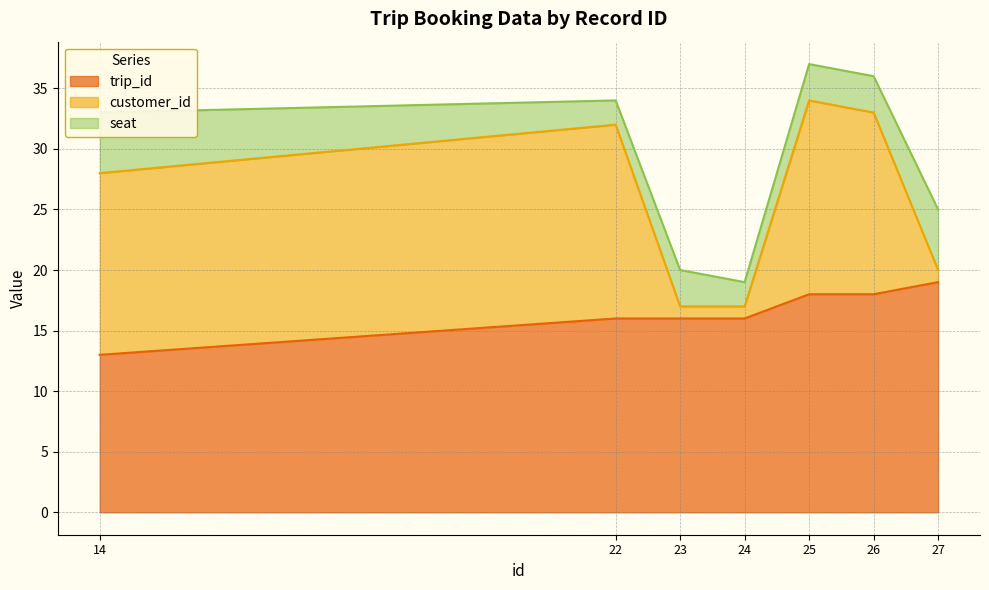

True or false: customer_id and trip_id cross at least once.

False